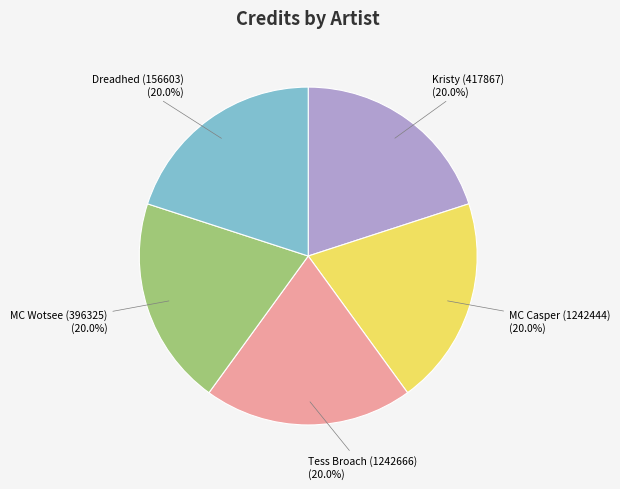

Count the number of slices in the pie.

5